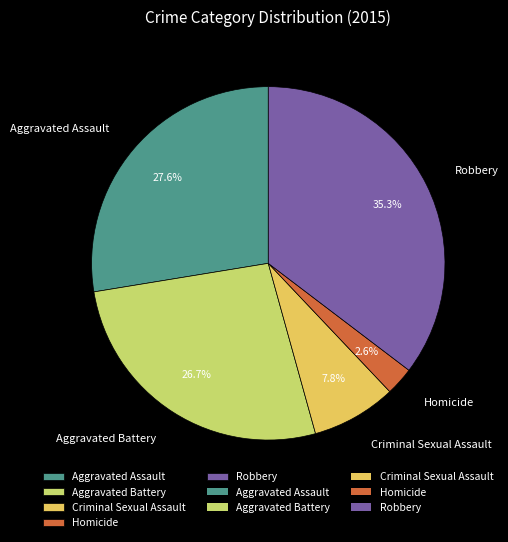

True or false: Criminal Sexual Assault accounts for 8% of the total.

True